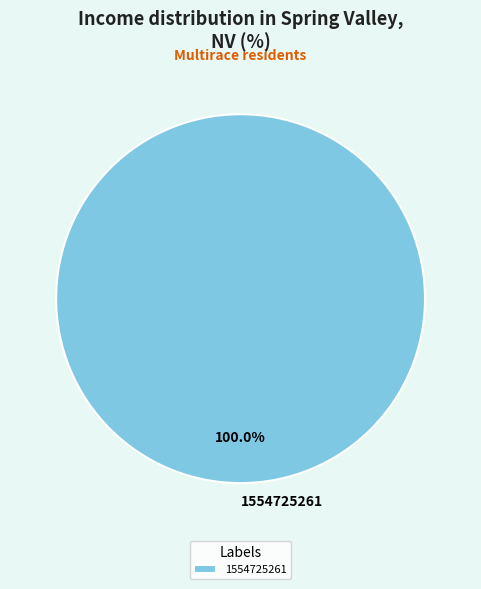

Is there a majority slice in this chart?

Yes